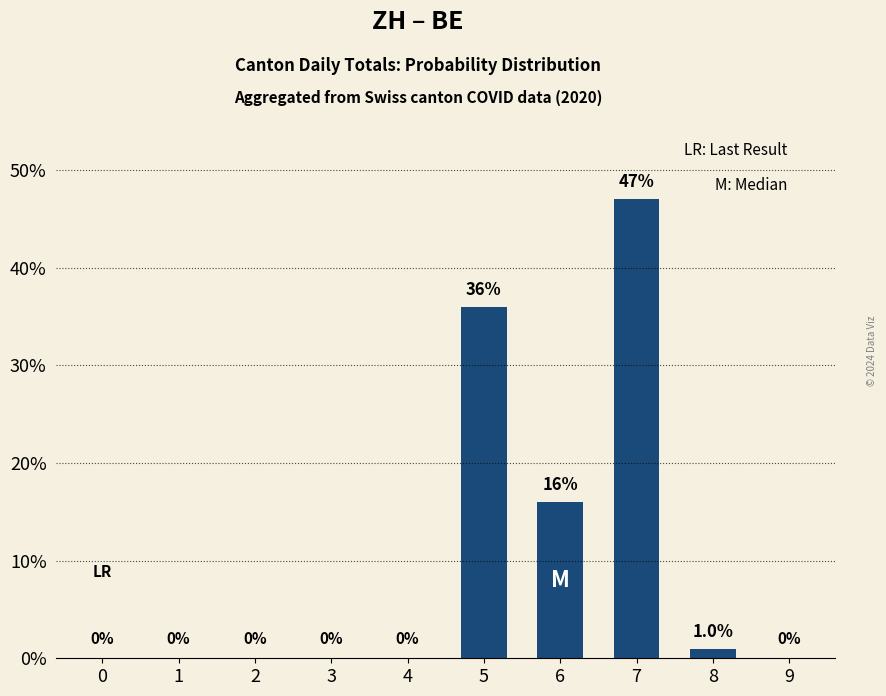

At which category does the chart reach its peak across all series?

7